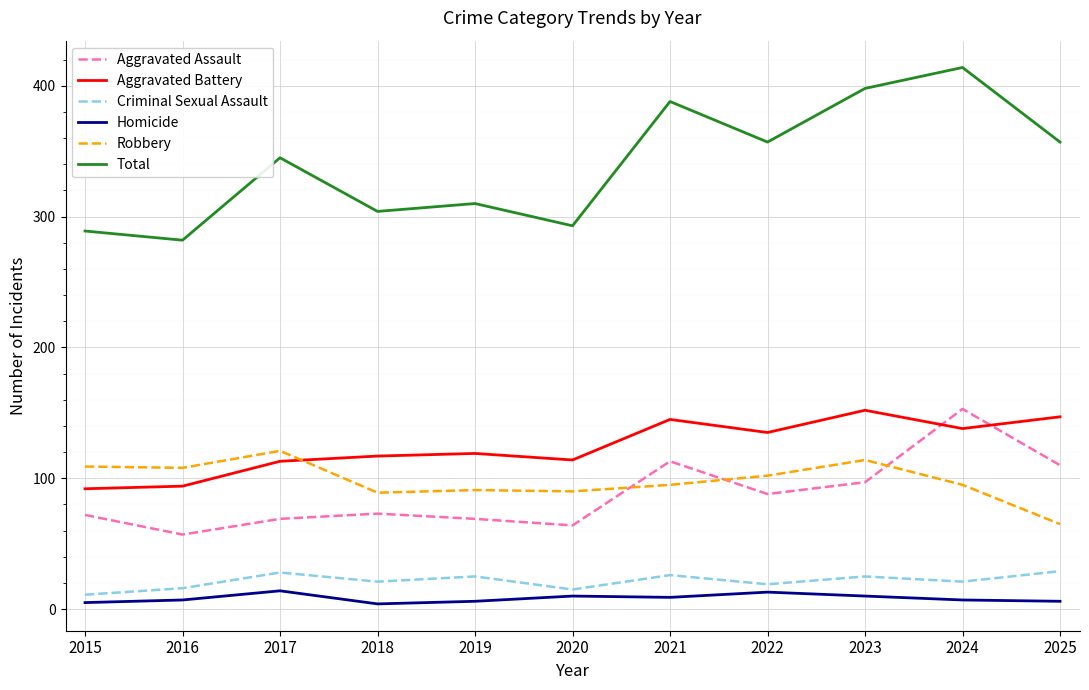

The value of Aggravated Battery at 2021 is 145. True or false?

True